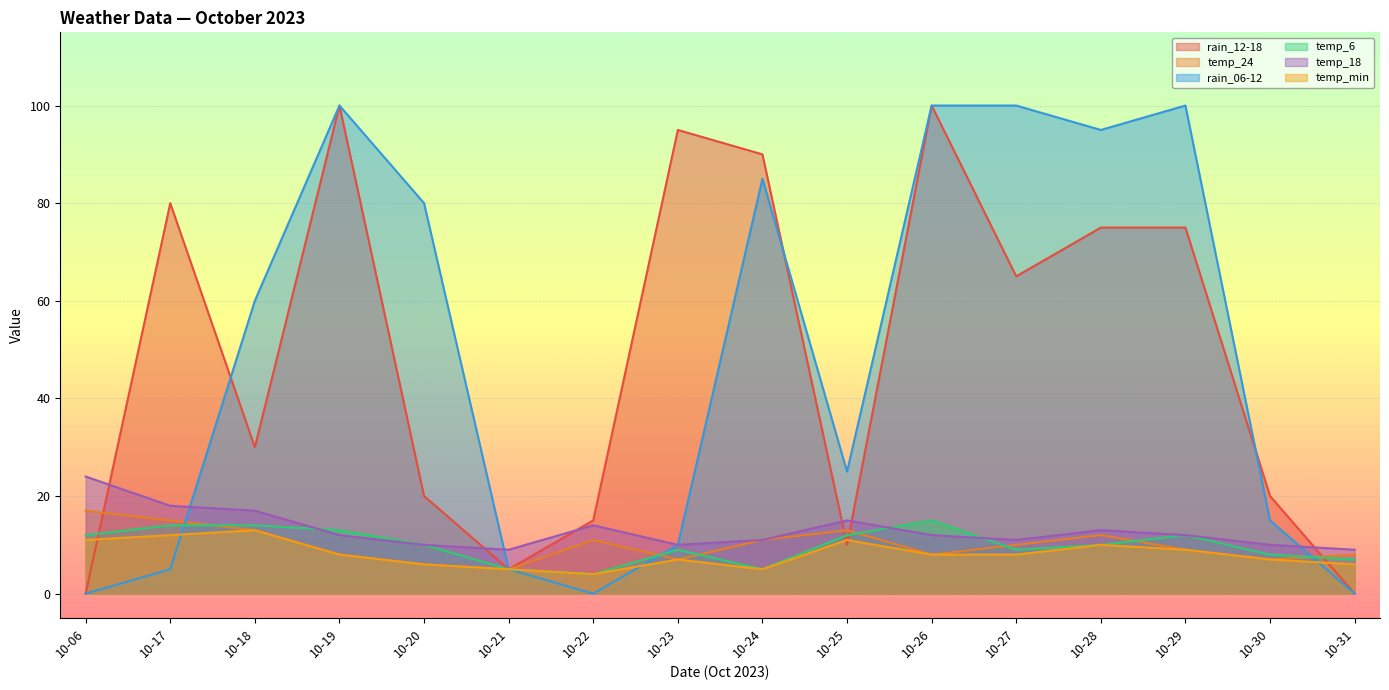

What is the greatest value displayed?

100